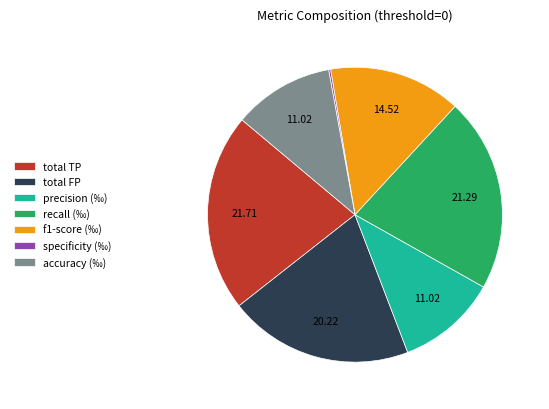

Is there any slice that represents more than half of the pie?

No